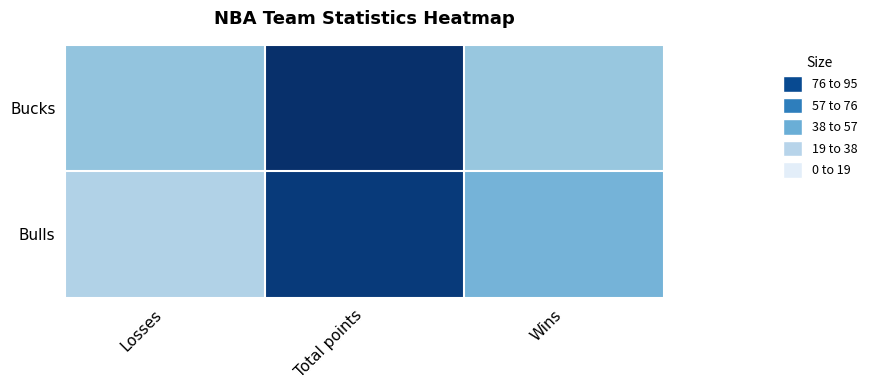

Reading right to left, what are all the values shown in this chart?

Bucks: Wins=37	Total points=95	Losses=38
Bulls: Wins=45	Total points=91	Losses=30